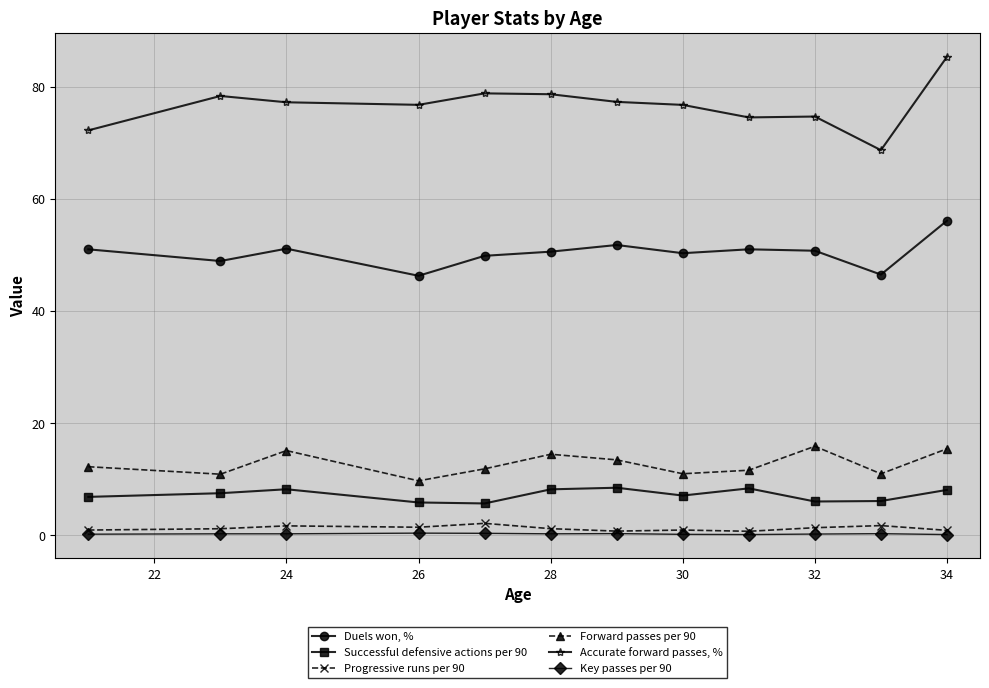

True or false: Key passes per 90 and Successful defensive actions per 90 cross at least once.

False